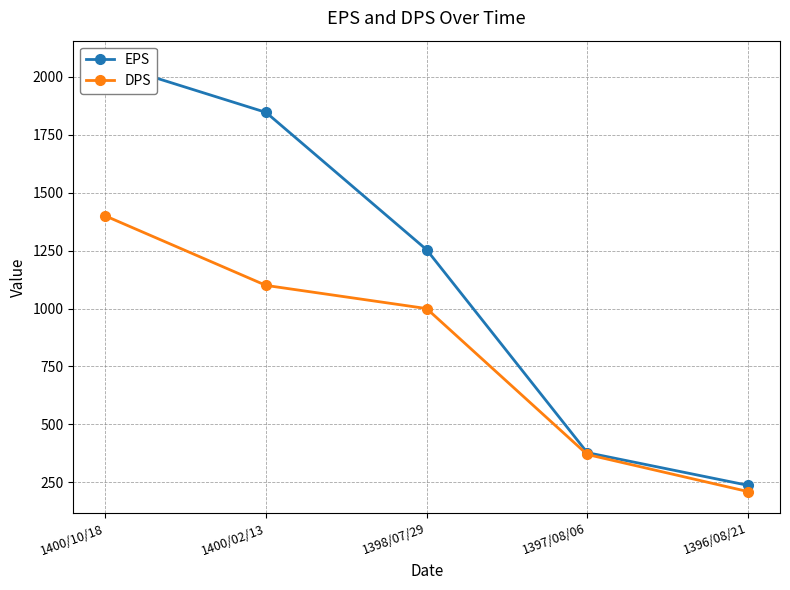

True or false: EPS has more than 0 interior local peaks.

False